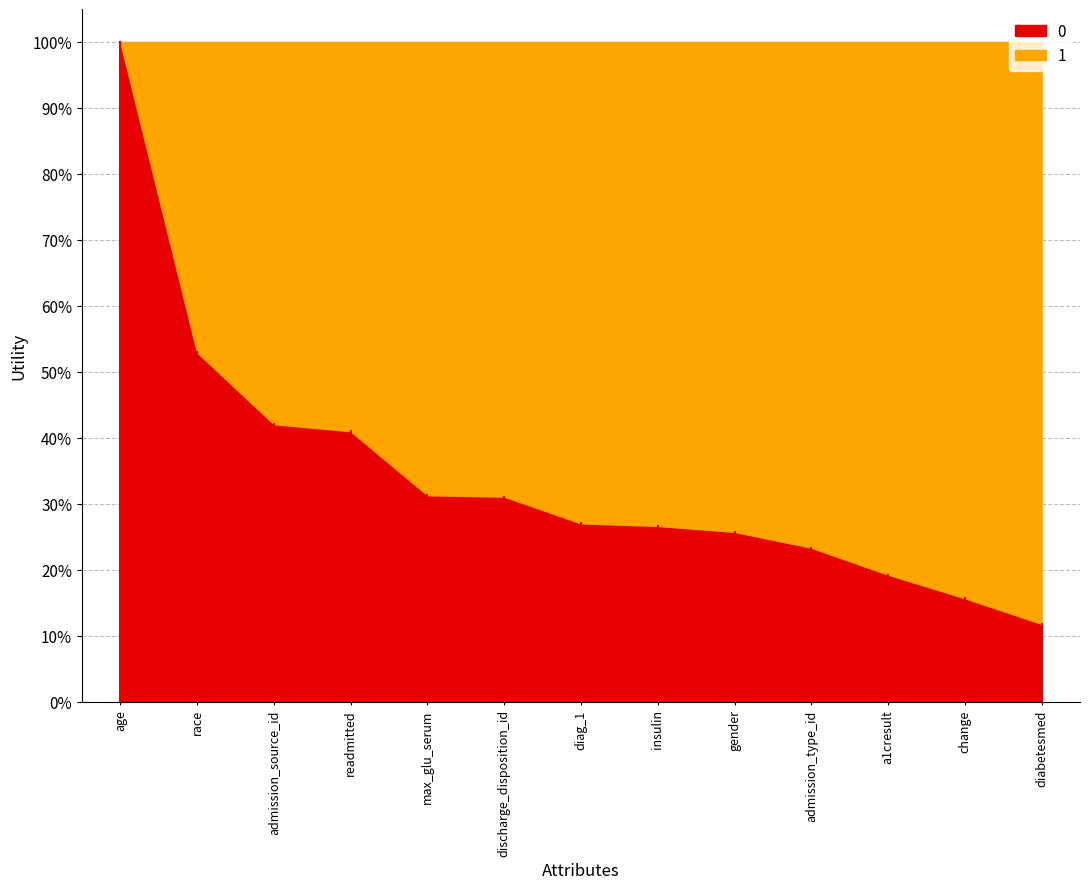

Which category has the lowest value across all series?

diabetesmed